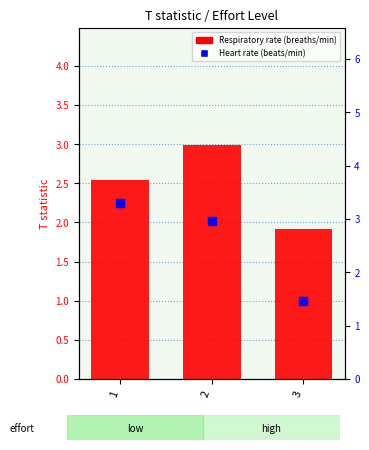

What is the total value across all series at 3?

3.4